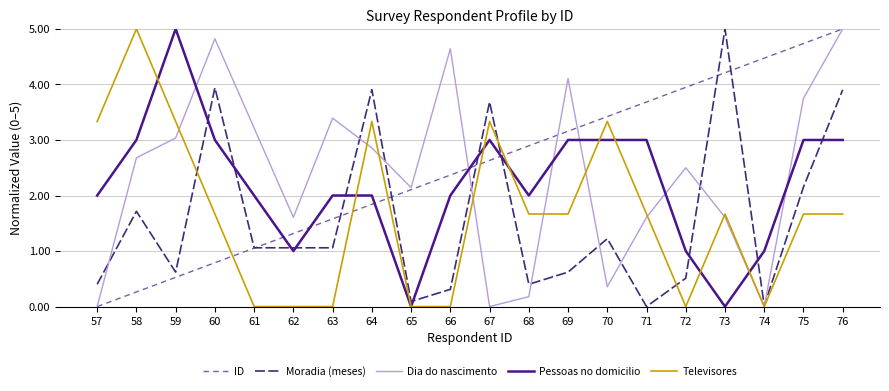

The Moradia (meses) series shows 0.9 at 72. True or false?

False